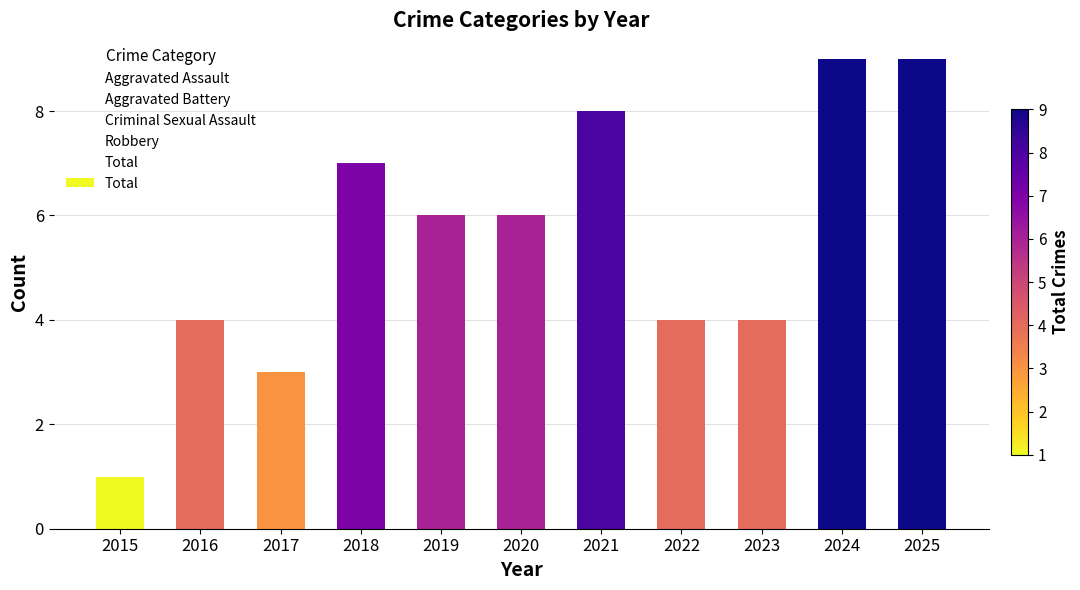

The value at 2018 is 13. True or false?

False